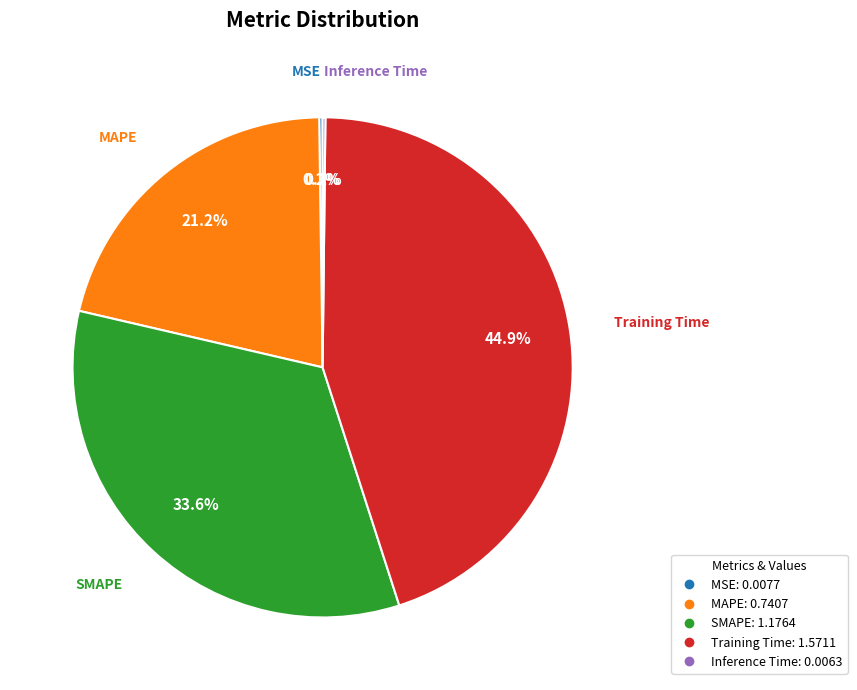

Is there a majority slice in this chart?

No